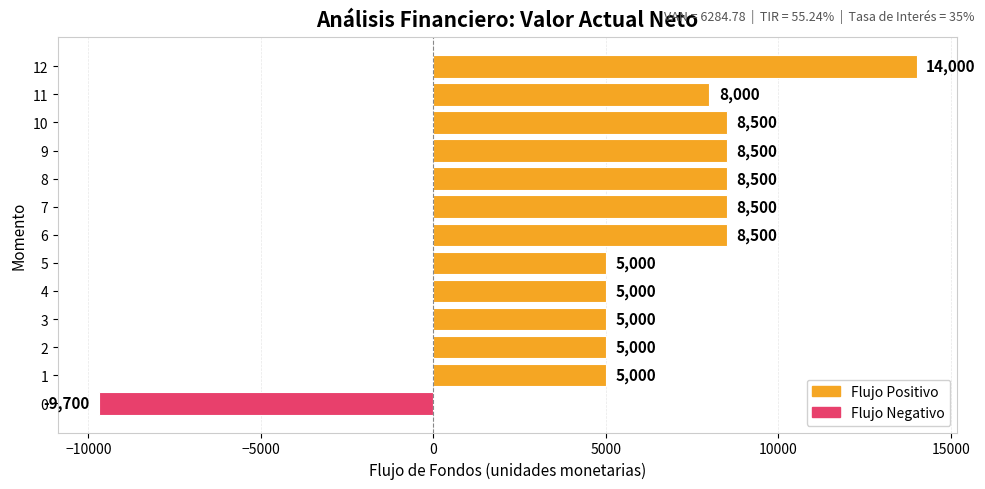

At which category does the chart reach its peak across all series?

12